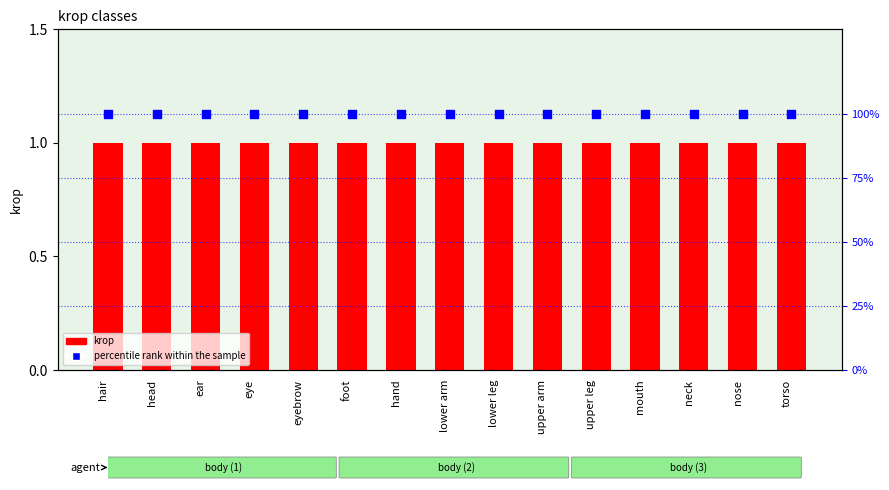

What are all the series names shown in the legend?

krop, percentile rank within the sample